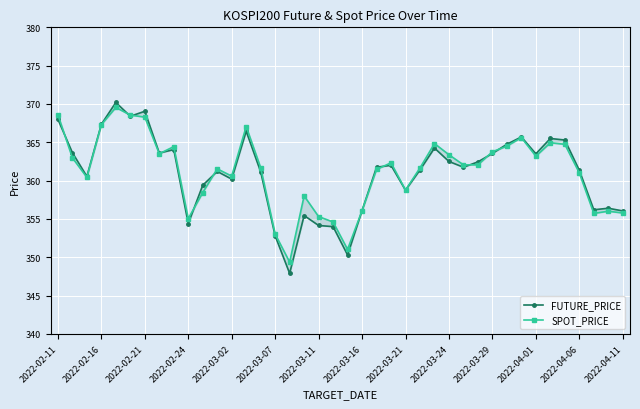

How many lines are shown in the chart?

2